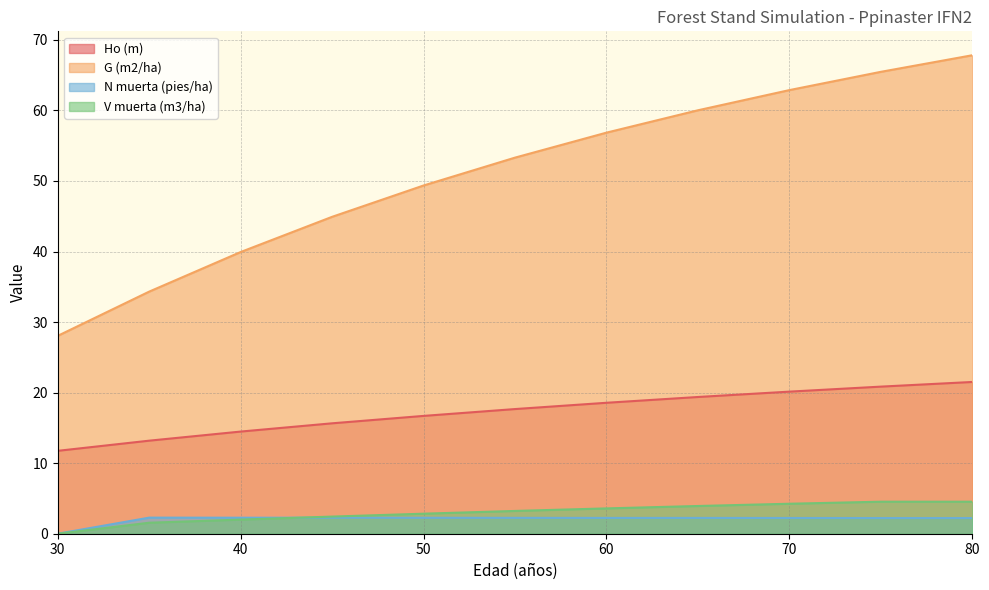

Does the chart have visible grid lines?

Yes